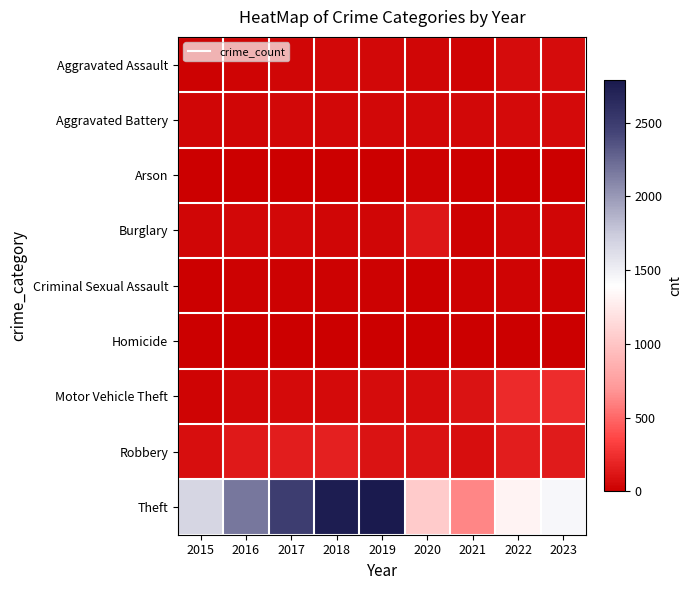

At 2021, list the series in order from largest to smallest.

Theft, Motor Vehicle Theft, Robbery, Aggravated Battery, Aggravated Assault, Burglary, Criminal Sexual Assault, Arson, Homicide